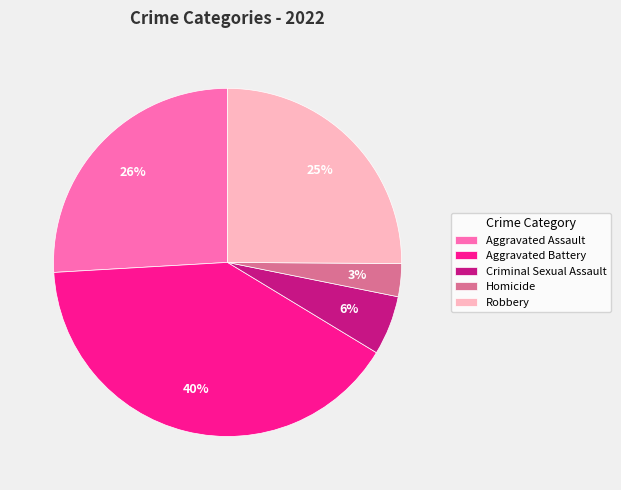

Is the sum of Homicide and Aggravated Battery greater than half?

No